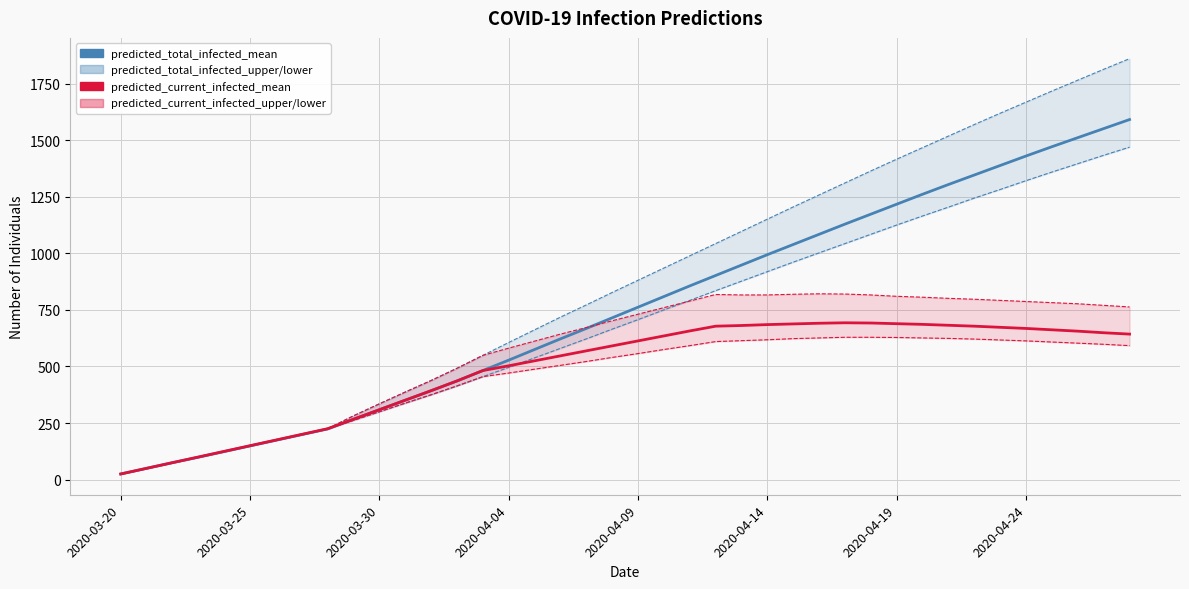

True or false: predicted_total_infected_mean and predicted_total_infected_upper cross at least once.

False